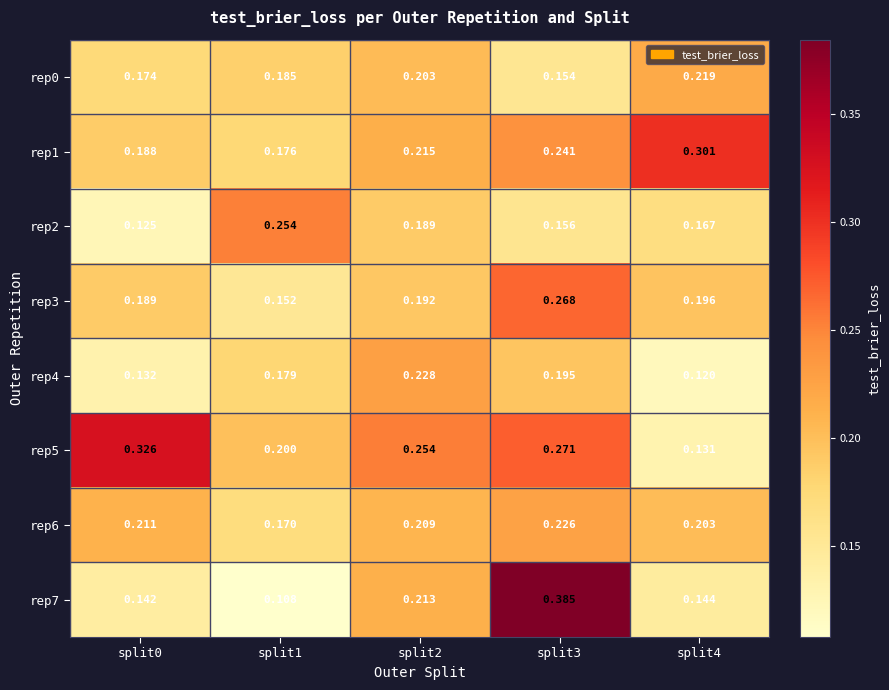

Is the value of rep1 at split4 greater than the value of rep6 at split4?

Yes